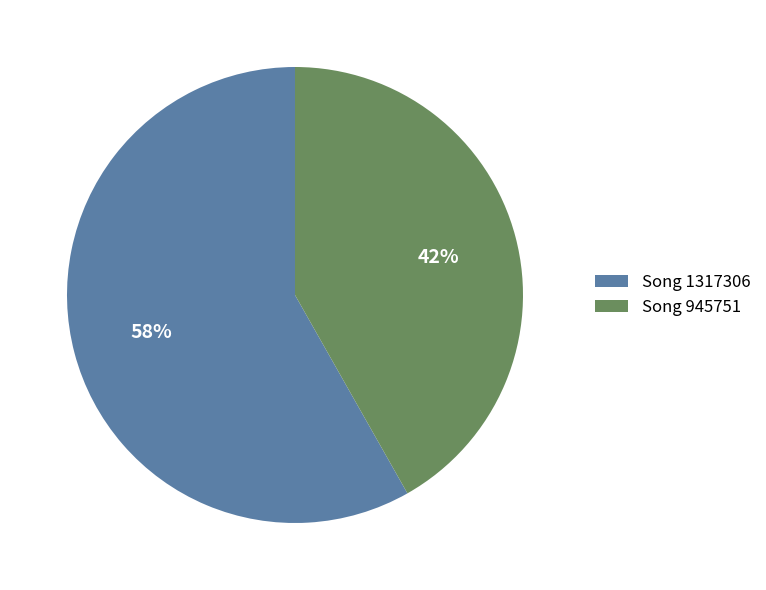

Which slice is the smallest?

Song 945751